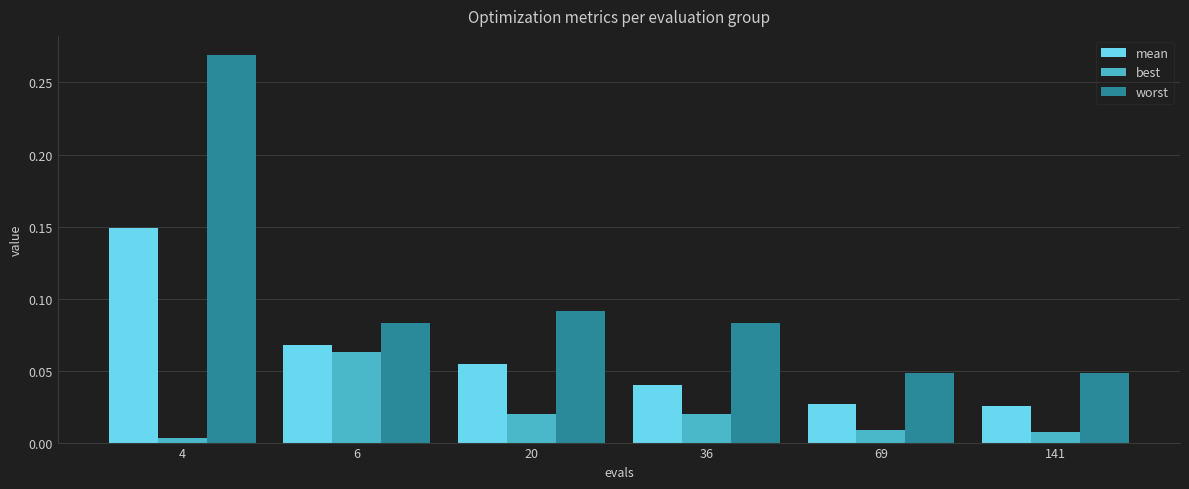

Between 4 and 6, which series saw the biggest shift?

worst